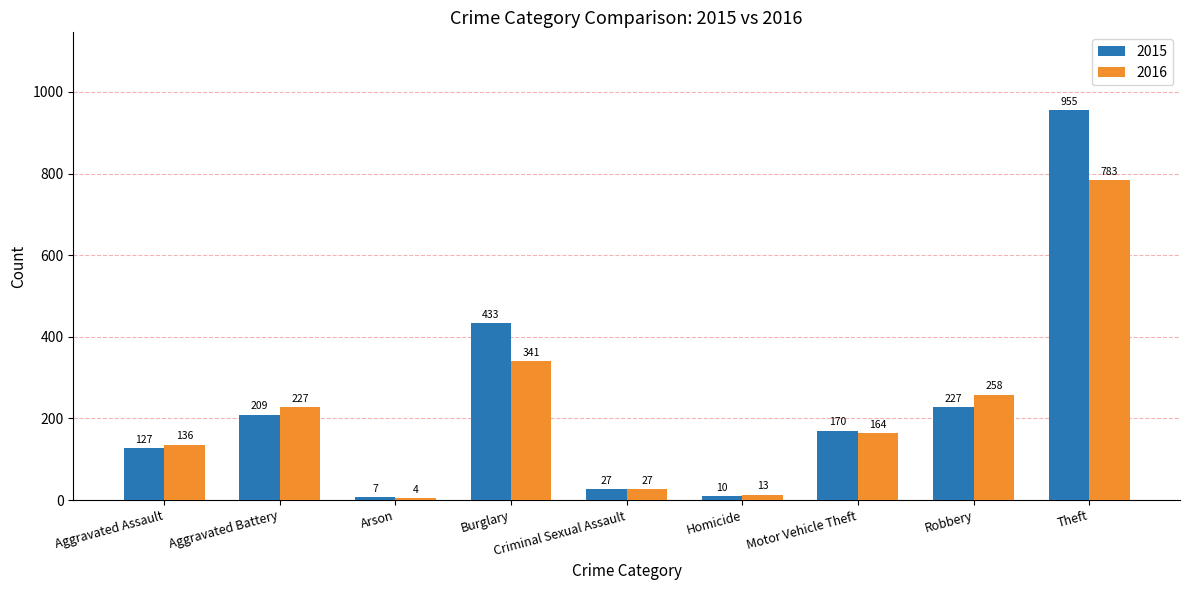

What is the average value of the 2016 series?

217